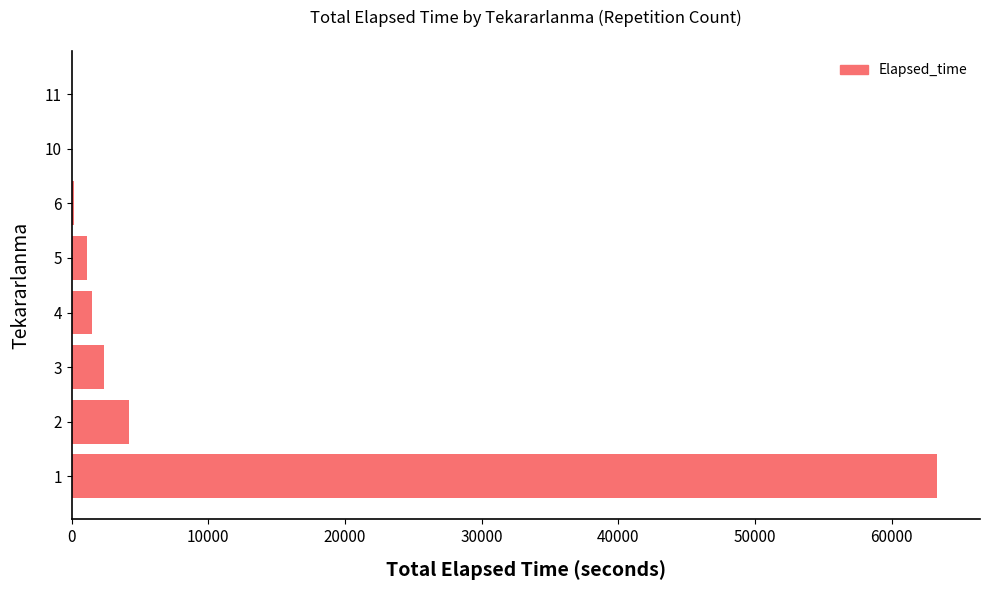

Where is the data nearest to the value 31650?

2